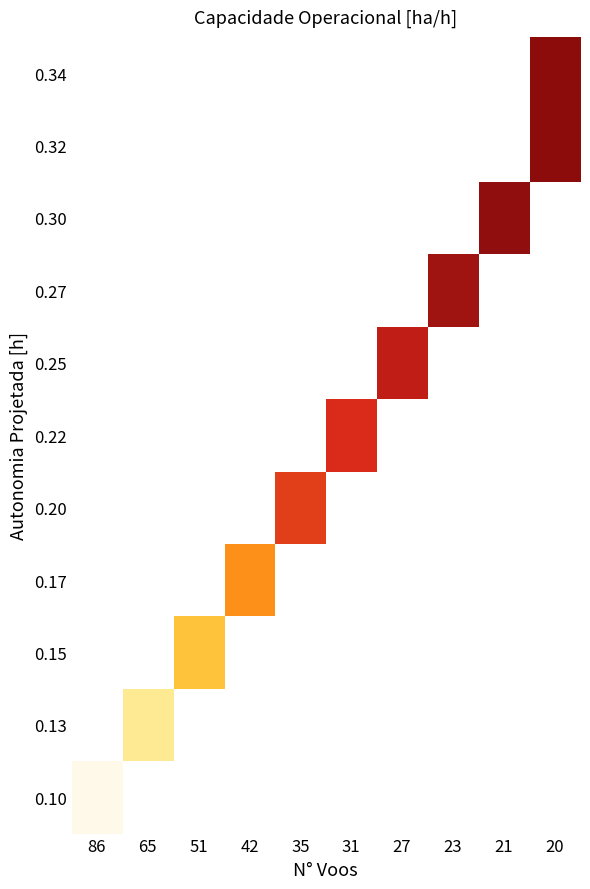

Count the number of categories in the chart.

10